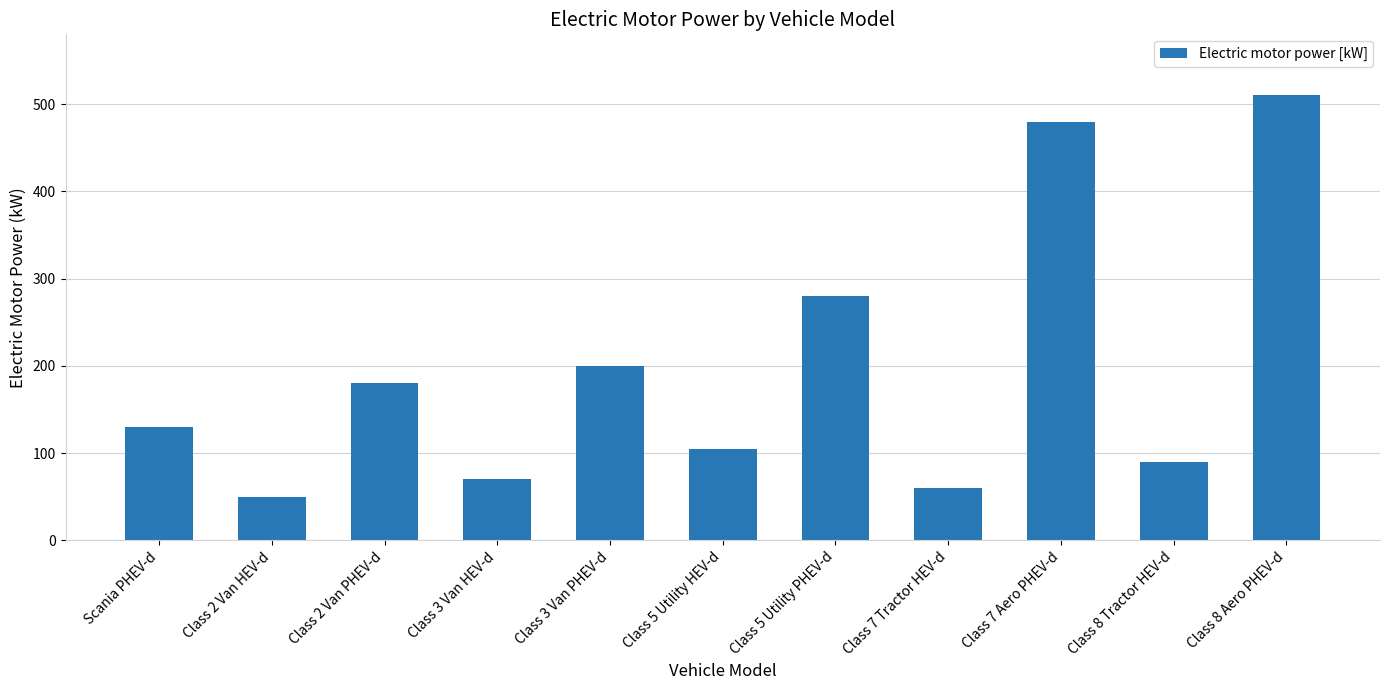

What is the sum of all values?

2155